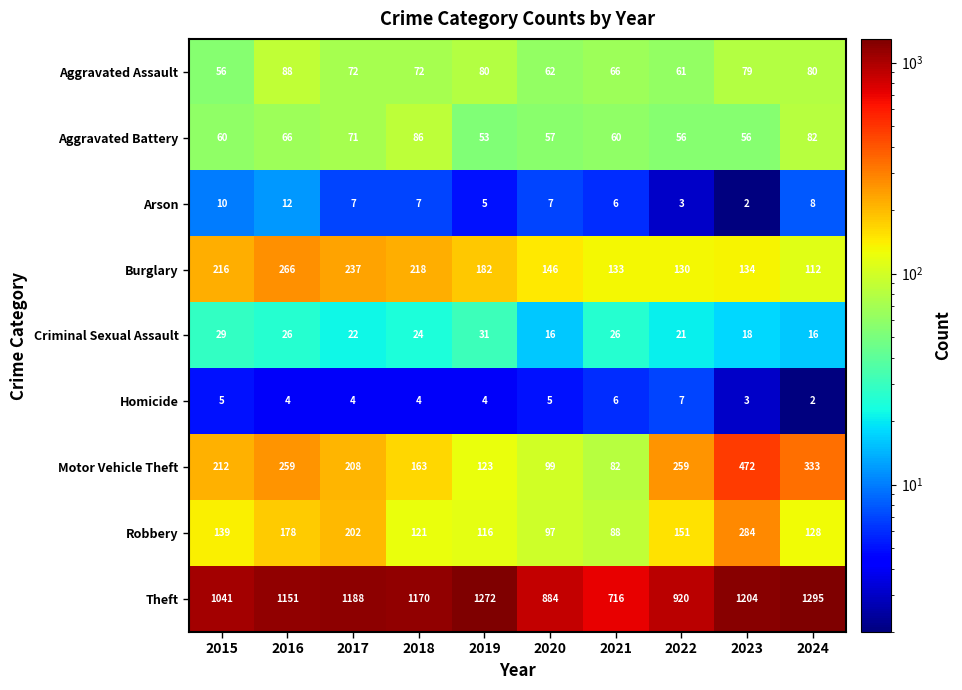

At which category is the sum across all series the highest?

2023